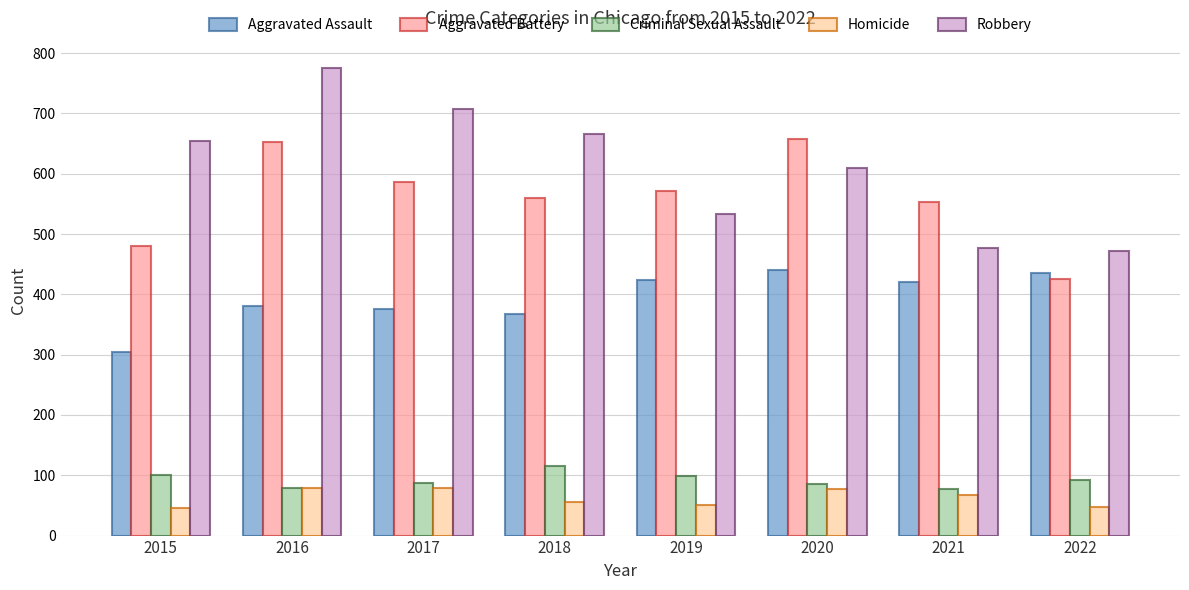

Rank the series by their maximum value, from highest to lowest.

Robbery, Aggravated Battery, Aggravated Assault, Criminal Sexual Assault, Homicide